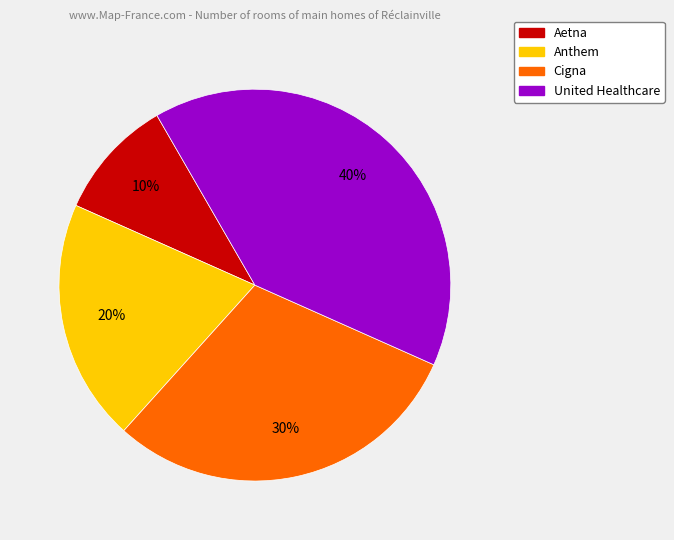

How many slices are in this pie chart?

4